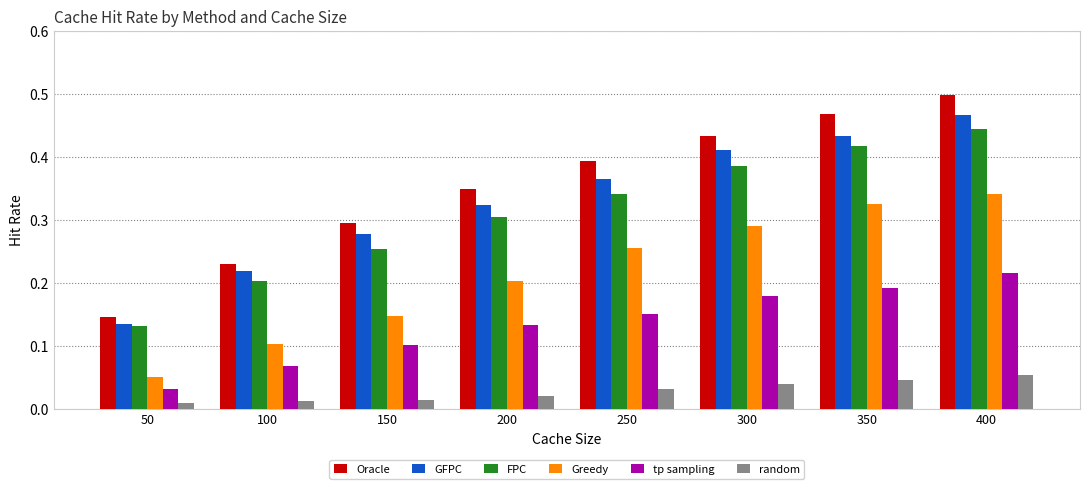

Between 50 and 250, which series saw the biggest shift?

Oracle